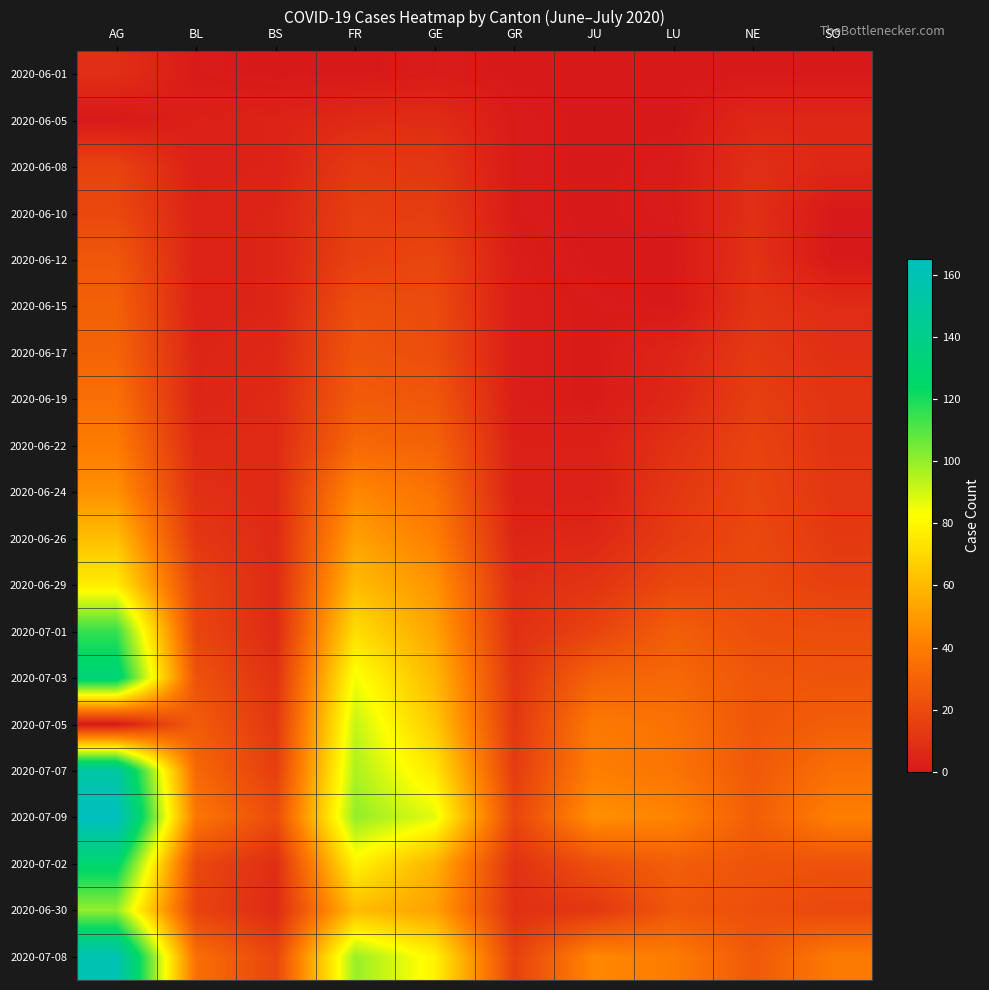

Reading left to right, list all the values displayed in this chart.

2020-06-01: AG=9	BL=1	BS=0	FR=0	GE=1	GR=0	JU=0	LU=0	NE=0	SO=0
2020-06-05: AG=0	BL=3	BS=4	FR=7	GE=8	GR=1	JU=0	LU=0	NE=6	SO=6
2020-06-08: AG=17	BL=3	BS=4	FR=13	GE=12	GR=1	JU=0	LU=1	NE=9	SO=6
2020-06-10: AG=19	BL=4	BS=5	FR=15	GE=14	GR=1	JU=0	LU=1	NE=9	SO=0
2020-06-12: AG=25	BL=4	BS=5	FR=16	GE=18	GR=2	JU=0	LU=0	NE=10	SO=0
2020-06-15: AG=29	BL=4	BS=5	FR=22	GE=20	GR=2	JU=1	LU=0	NE=11	SO=8
2020-06-17: AG=30	BL=5	BS=6	FR=24	GE=21	GR=2	JU=1	LU=5	NE=13	SO=9
2020-06-19: AG=35	BL=5	BS=7	FR=27	GE=25	GR=2	JU=1	LU=6	NE=15	SO=11
2020-06-22: AG=40	BL=7	BS=7	FR=32	GE=30	GR=3	JU=3	LU=10	NE=17	SO=11
2020-06-24: AG=47	BL=9	BS=7	FR=44	GE=36	GR=3	JU=3	LU=12	NE=18	SO=12
2020-06-26: AG=62	BL=12	BS=7	FR=52	GE=41	GR=5	JU=6	LU=14	NE=19	SO=13
2020-06-29: AG=77	BL=17	BS=7	FR=61	GE=48	GR=8	JU=11	LU=19	NE=20	SO=16
2020-07-01: AG=115	BL=18	BS=7	FR=72	GE=53	GR=9	JU=17	LU=28	NE=22	SO=21
2020-07-03: AG=132	BL=23	BS=10	FR=84	GE=60	GR=11	JU=30	LU=32	NE=25	SO=24
2020-07-05: AG=0	BL=27	BS=12	FR=92	GE=65	GR=12	JU=39	LU=36	NE=25	SO=28
2020-07-07: AG=152	BL=32	BS=15	FR=96	GE=75	GR=14	JU=41	LU=37	NE=26	SO=35
2020-07-09: AG=165	BL=38	BS=21	FR=100	GE=87	GR=18	JU=47	LU=43	NE=28	SO=41
2020-07-02: AG=128	BL=19	BS=8	FR=79	GE=58	GR=10	JU=22	LU=28	NE=24	SO=23
2020-06-30: AG=100	BL=17	BS=7	FR=61	GE=52	GR=9	JU=12	LU=25	NE=22	SO=19
2020-07-08: AG=159	BL=35	BS=18	FR=99	GE=79	GR=16	JU=44	LU=40	NE=26	SO=39